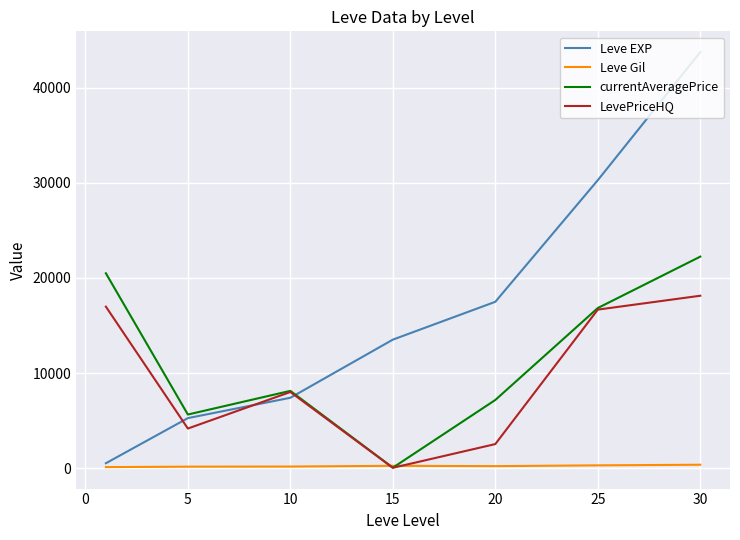

Which series has the largest range (max minus min)?

Leve EXP